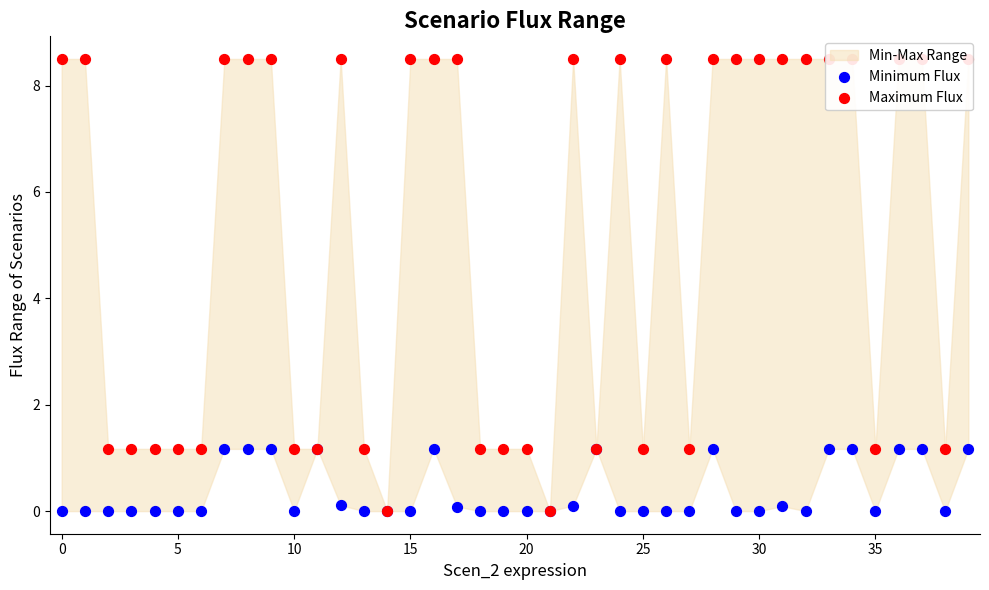

Which series contains the highest Y value?

Maximum Flux